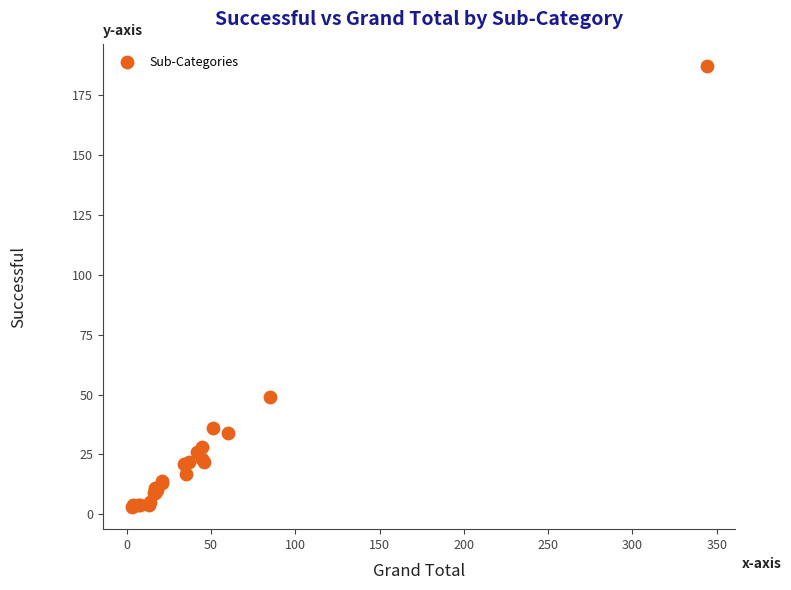

What Y value in the scatter plot is closest to 95?

49